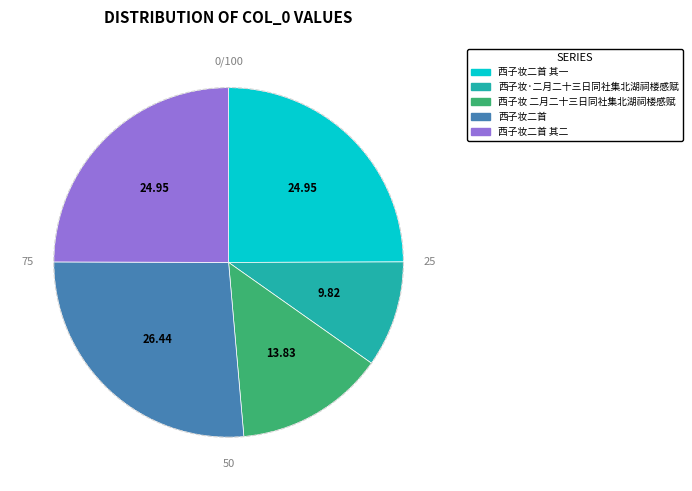

Which category has the smallest portion of the pie?

西子妆·二月二十三日同社集北湖祠楼感赋